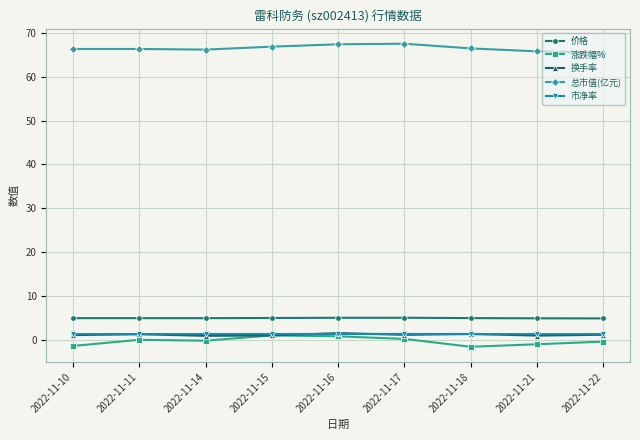

The 价格 series shows 5.0 at 2022-11-17. True or false?

True